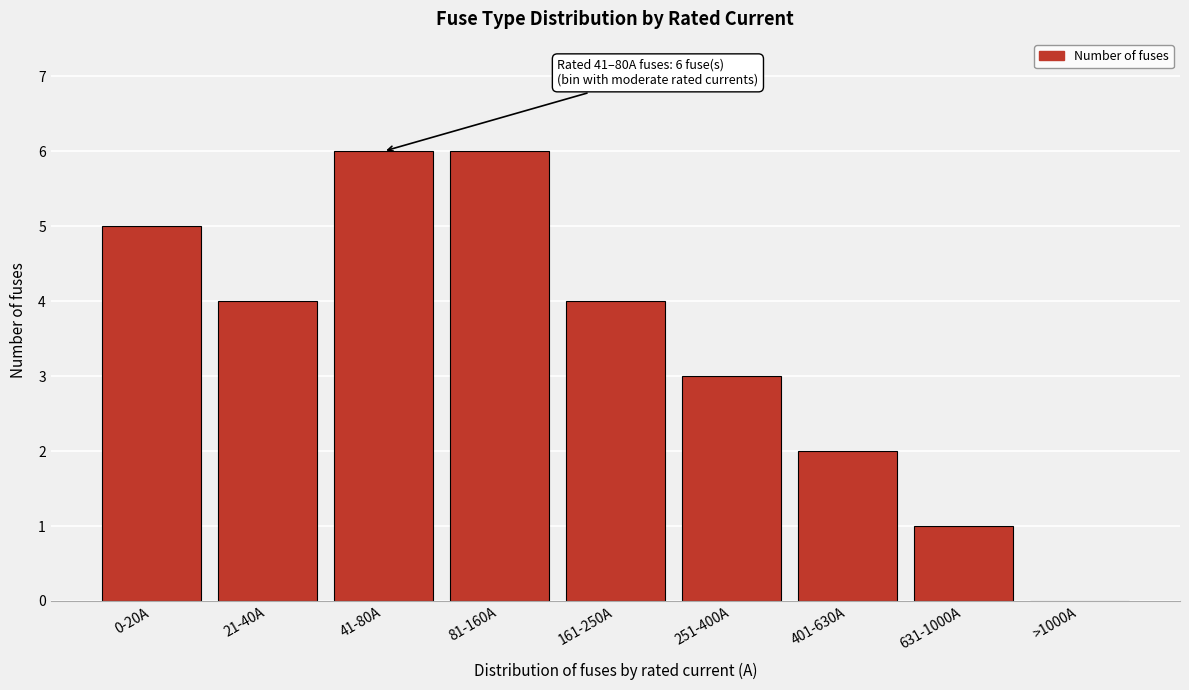

Reading left to right, what are all the values shown in this chart?

0-20A=5	21-40A=4	41-80A=6	81-160A=6	161-250A=4	251-400A=3	401-630A=2	631-1000A=1	>1000A=0